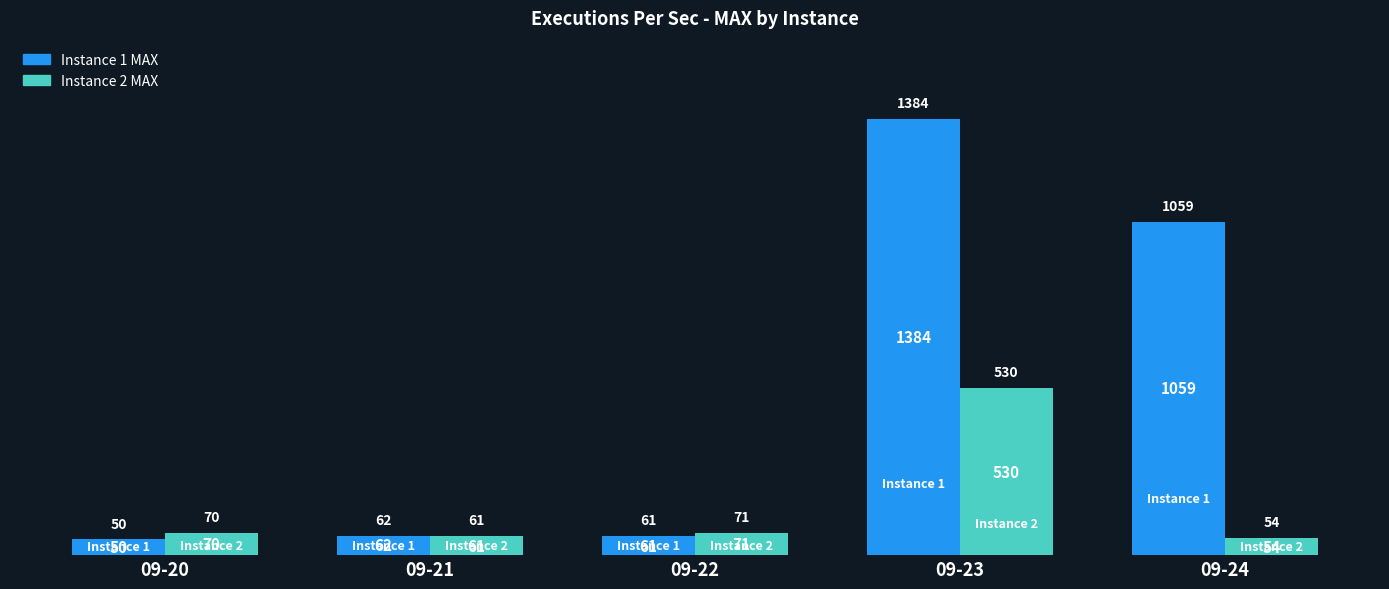

What is the average value of the Instance 2 MAX series?

157